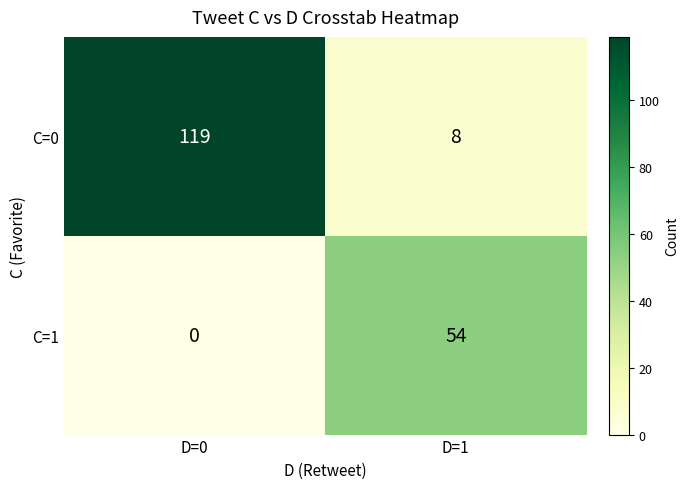

Reading right to left, list all the values displayed in this chart.

C=0: D=1=8	D=0=119
C=1: D=1=54	D=0=0